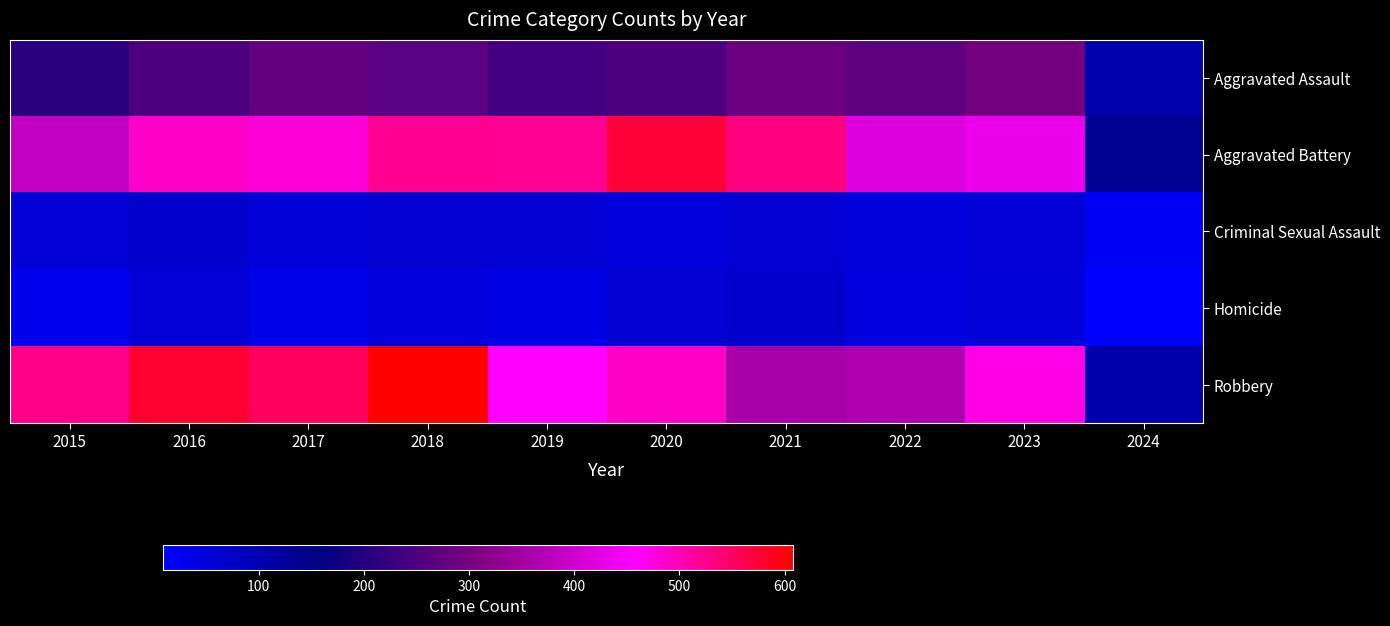

What is the total value across all series at 2022?

1148